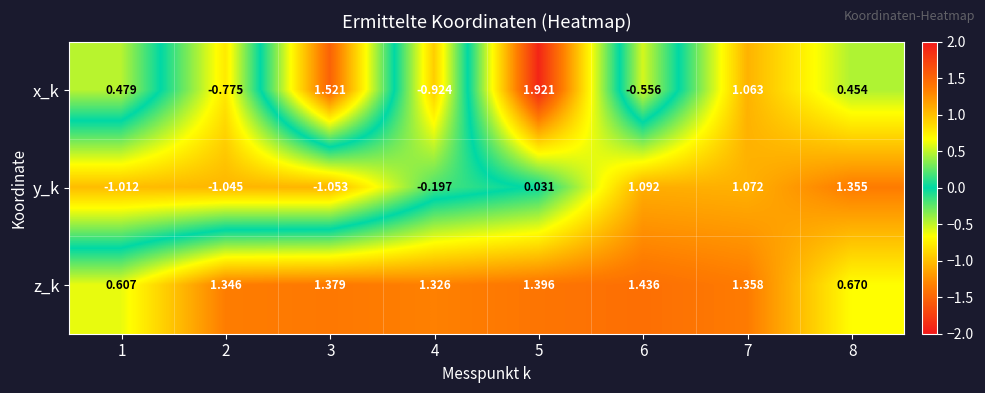

At which category is the sum across all series the highest?

7